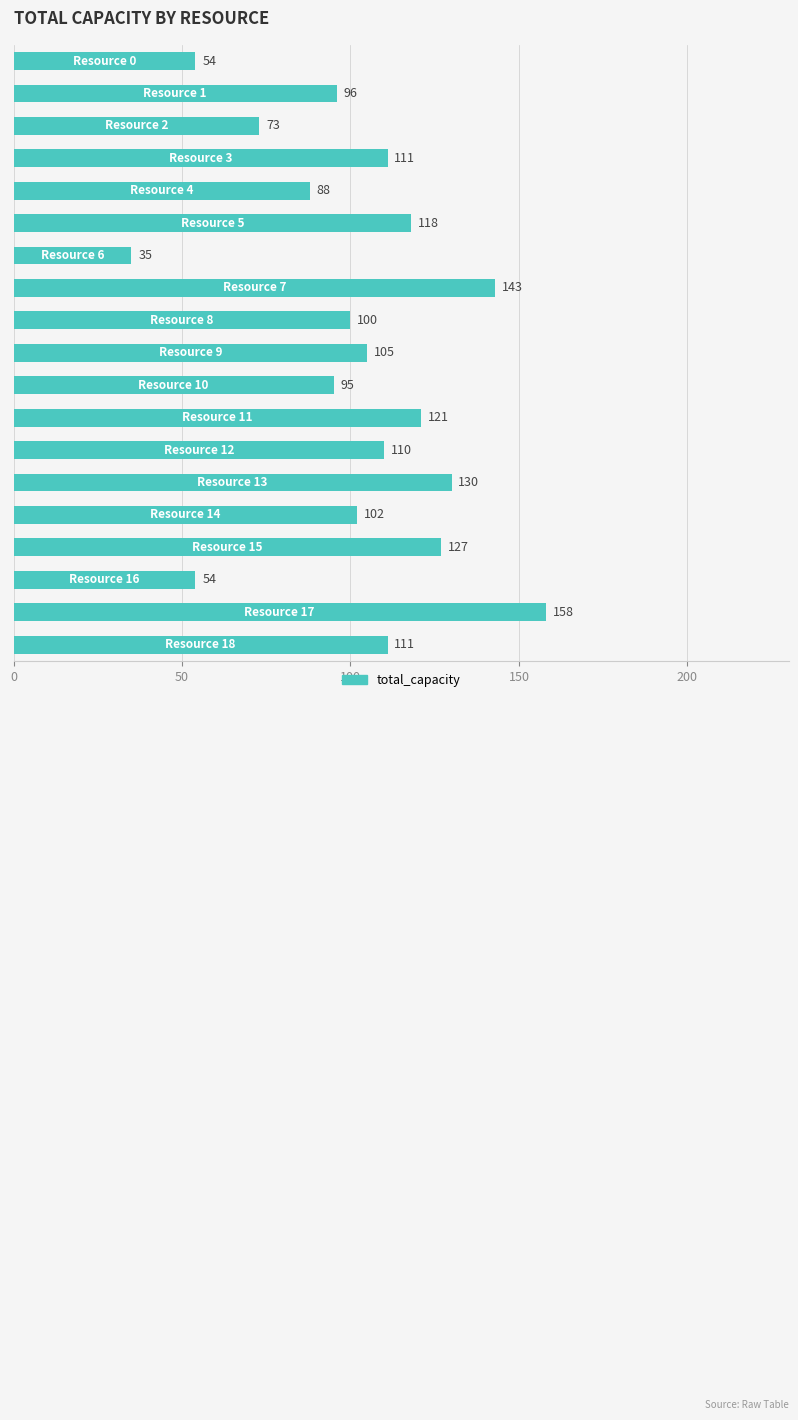

What is the smallest value displayed?

35